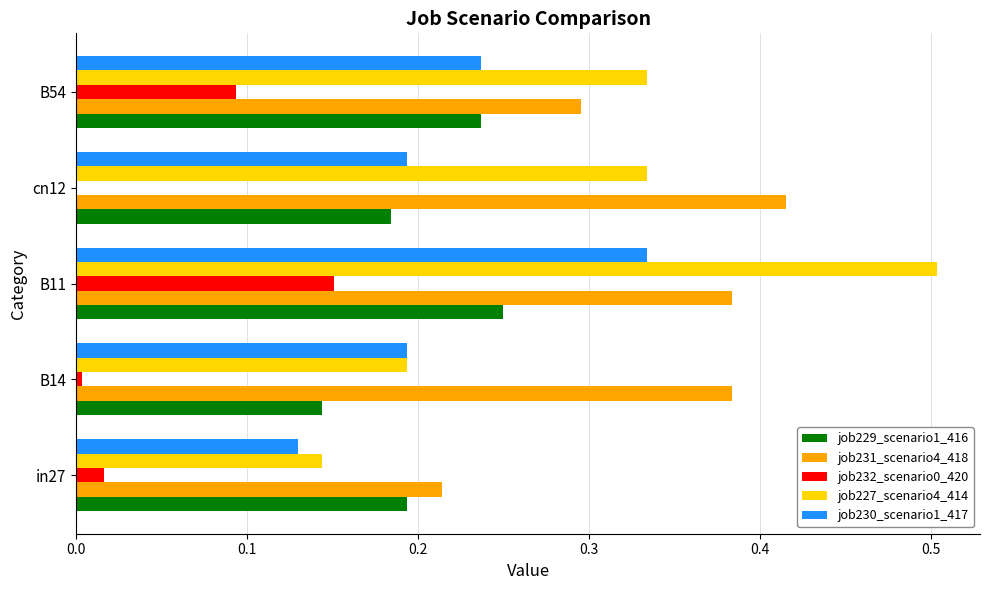

Is the value of job227_scenario4_414 at B11 greater than the value of job230_scenario1_417 at cn12?

Yes